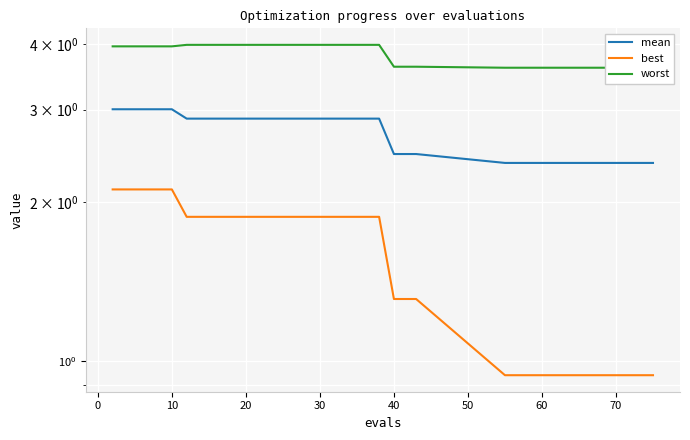

Is the value of best at −10 greater than the value of worst at 22?

No